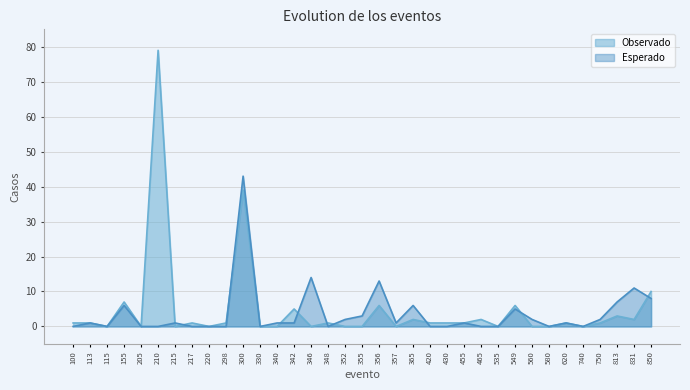

What is the sum of all Observado values?

171